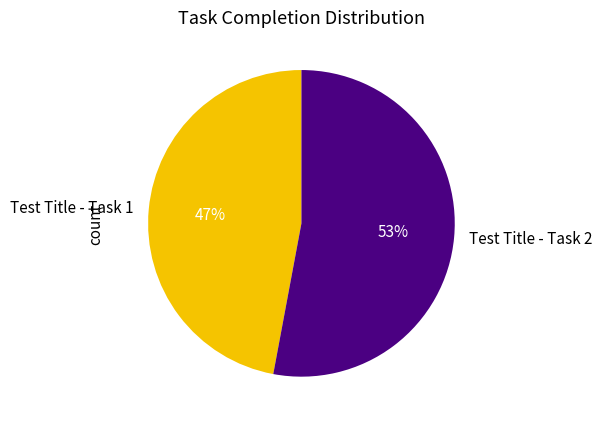

Does any single category account for the majority?

Yes